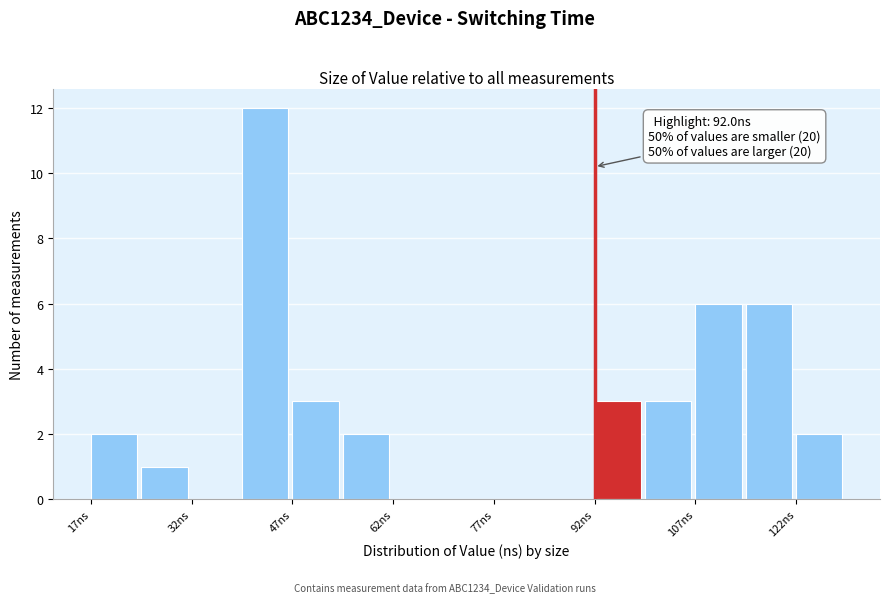

Around what value on the x-axis is the tallest bar? Give the approximate position of its centre, as read against the axis.

42